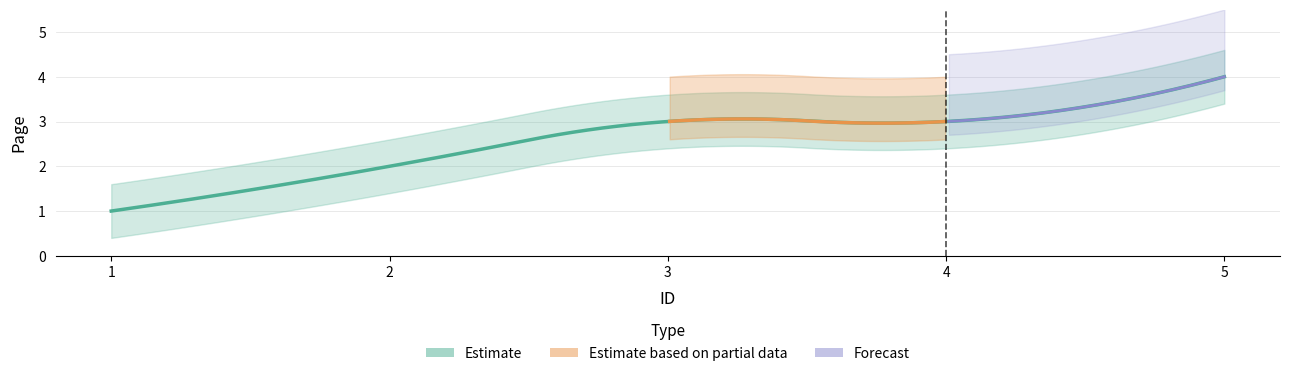

Reading right to left, extract all data points from this chart.

5=4	4=3	3=3	2=2	1=1